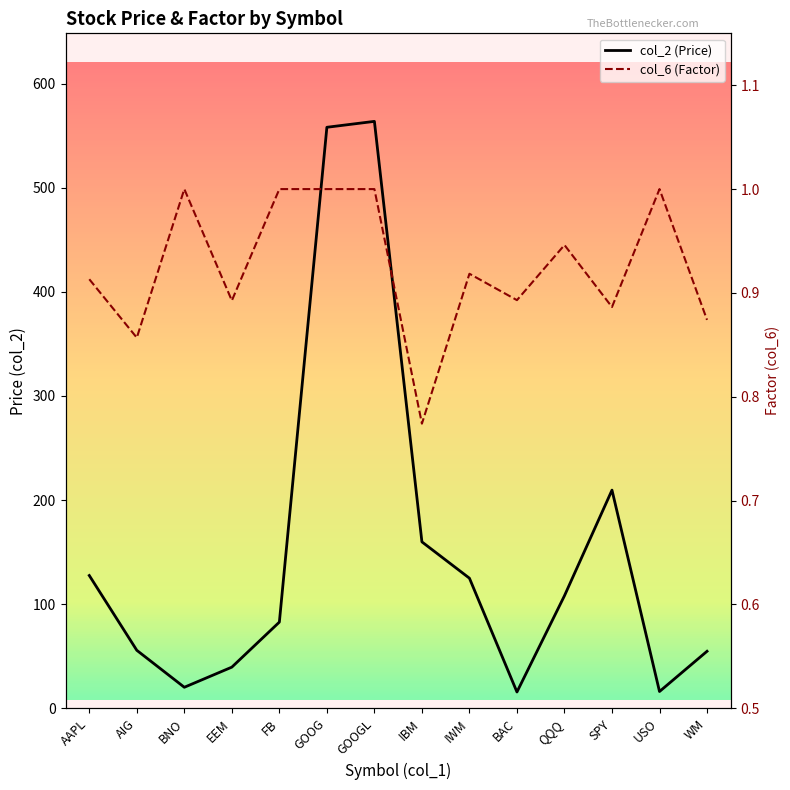

What is the difference between the highest and lowest values at SPY?

208.6